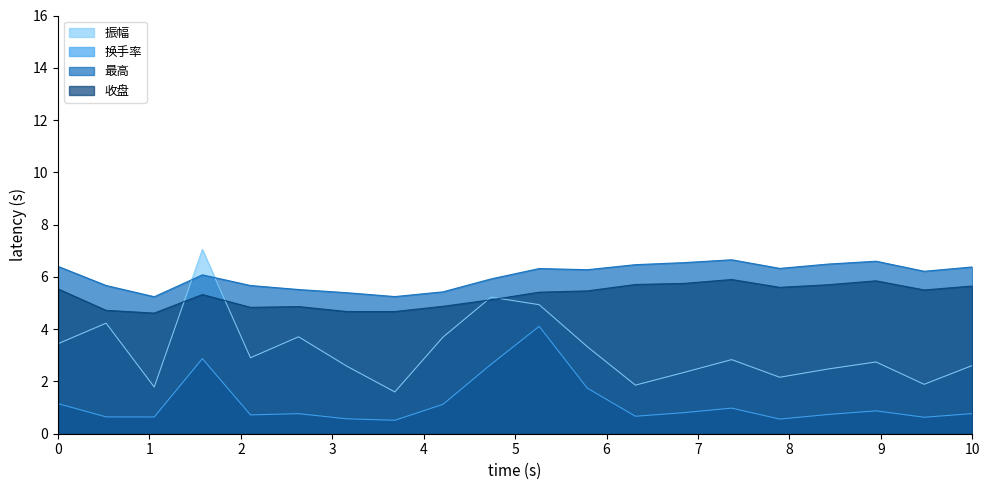

Is it true that 换手率 equals 2.5 at 2021-09-10?

False